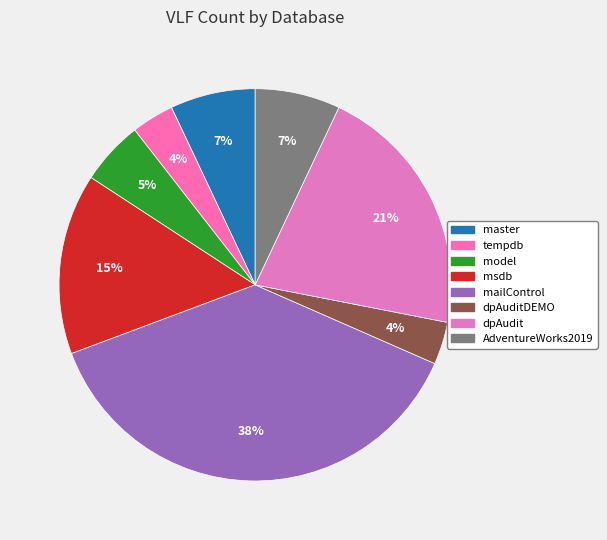

Does AdventureWorks2019 represent more than half of the total?

No